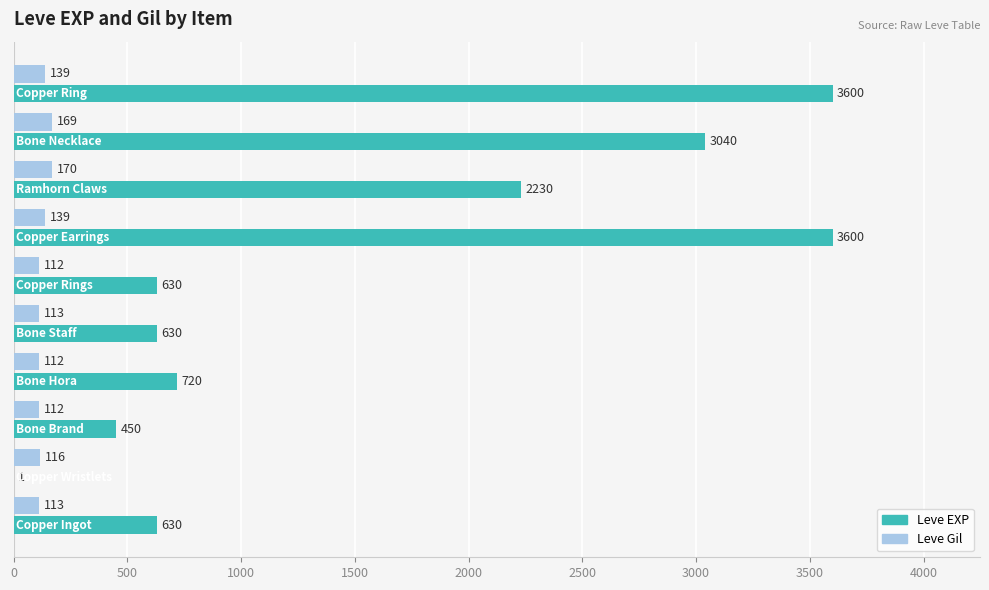

Which series has the largest range (max minus min)?

Leve EXP